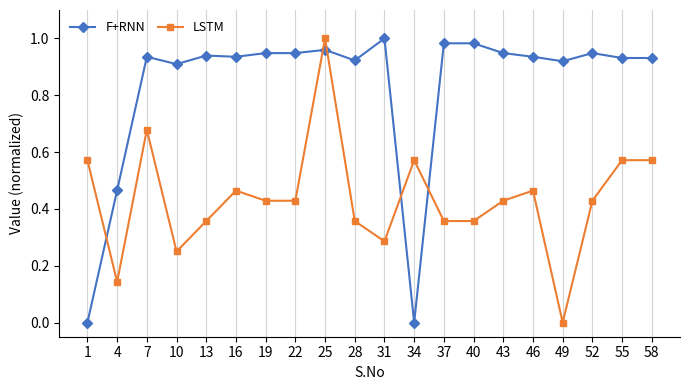

Count the LSTM values in the range 0 to 1.

20